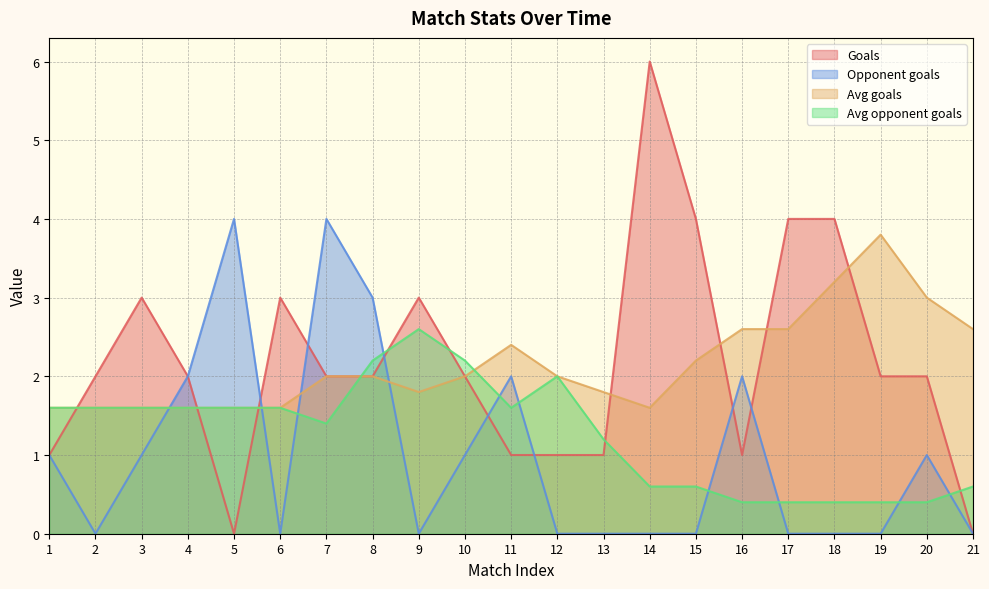

What is the difference between the highest and lowest values at 1?

0.6